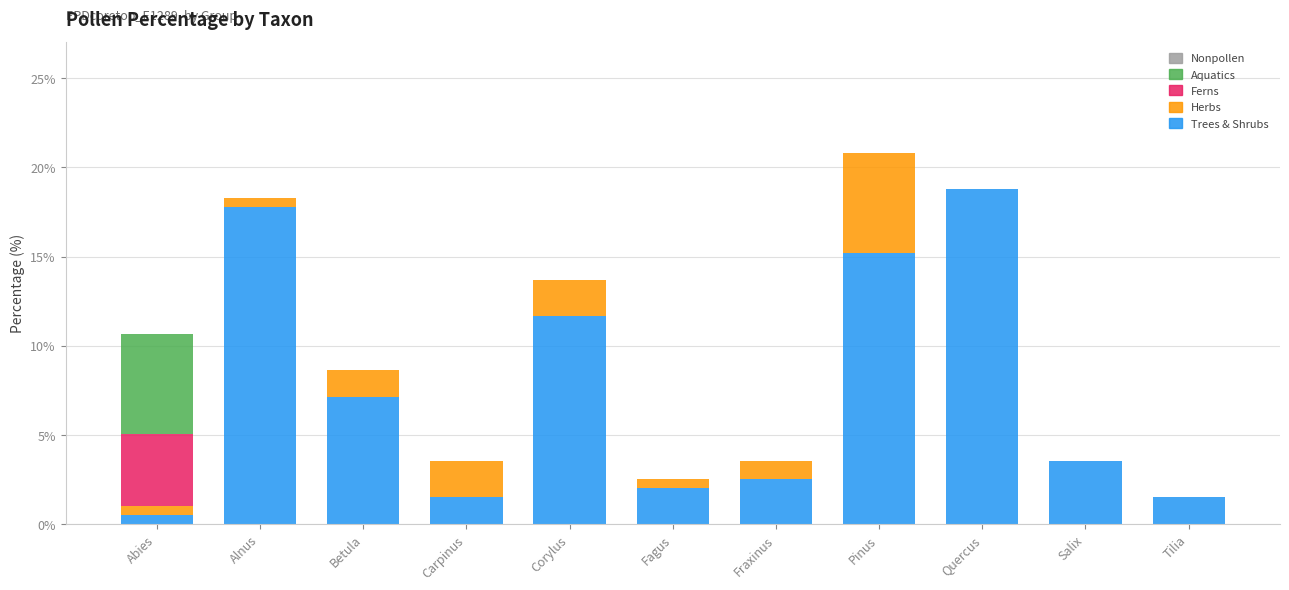

Which category has the highest value in the Trees & Shrubs series?

Quercus